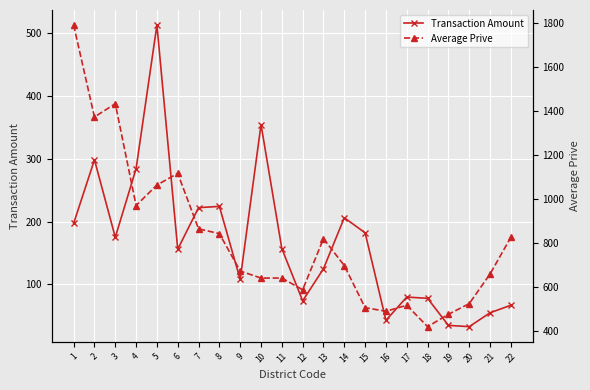

What is the average value of the Transaction Amount series?

167